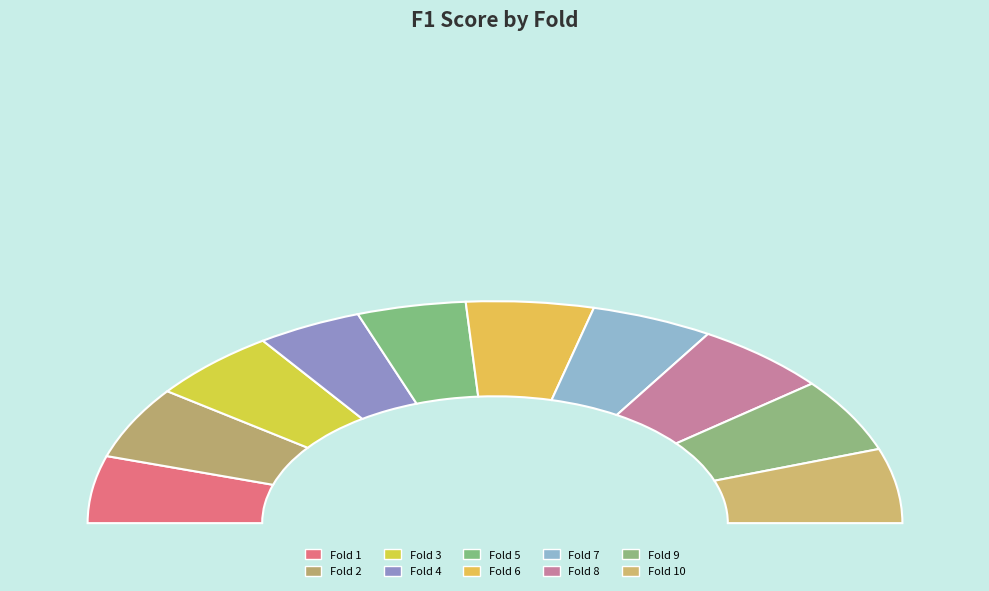

What is the change in value from Fold 4 to Fold 6?

+0.1